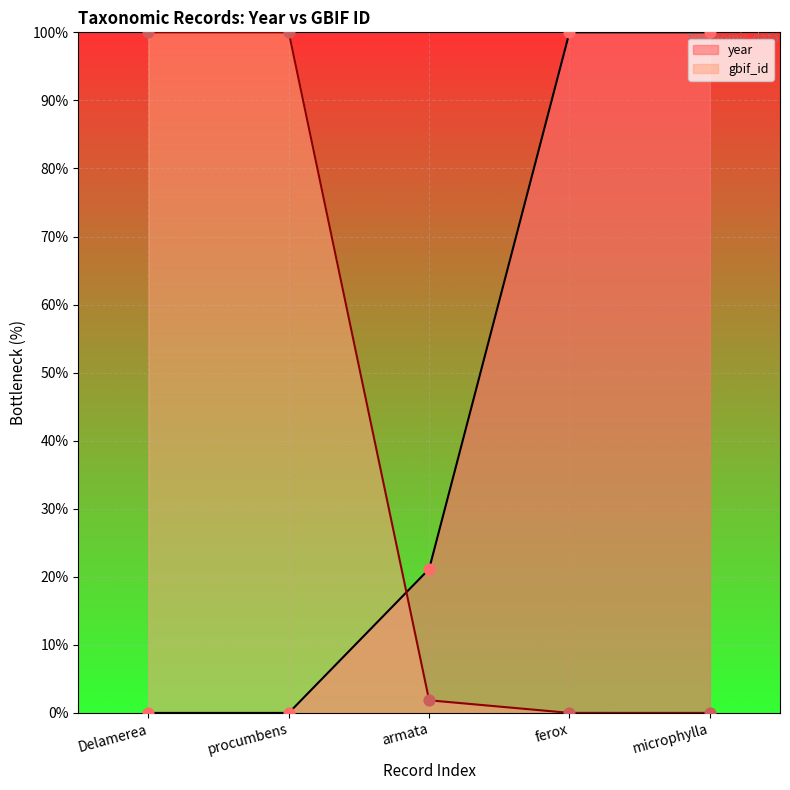

At which category is the sum across all series the highest?

ferox